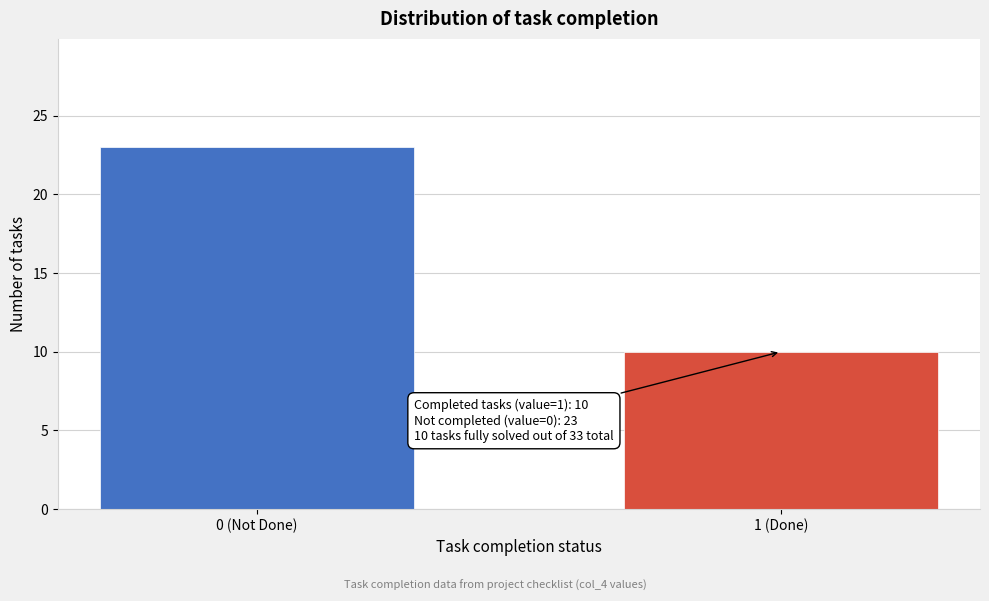

Reading right to left, list all the values displayed in this chart.

1 (Done)=10	0 (Not Done)=23